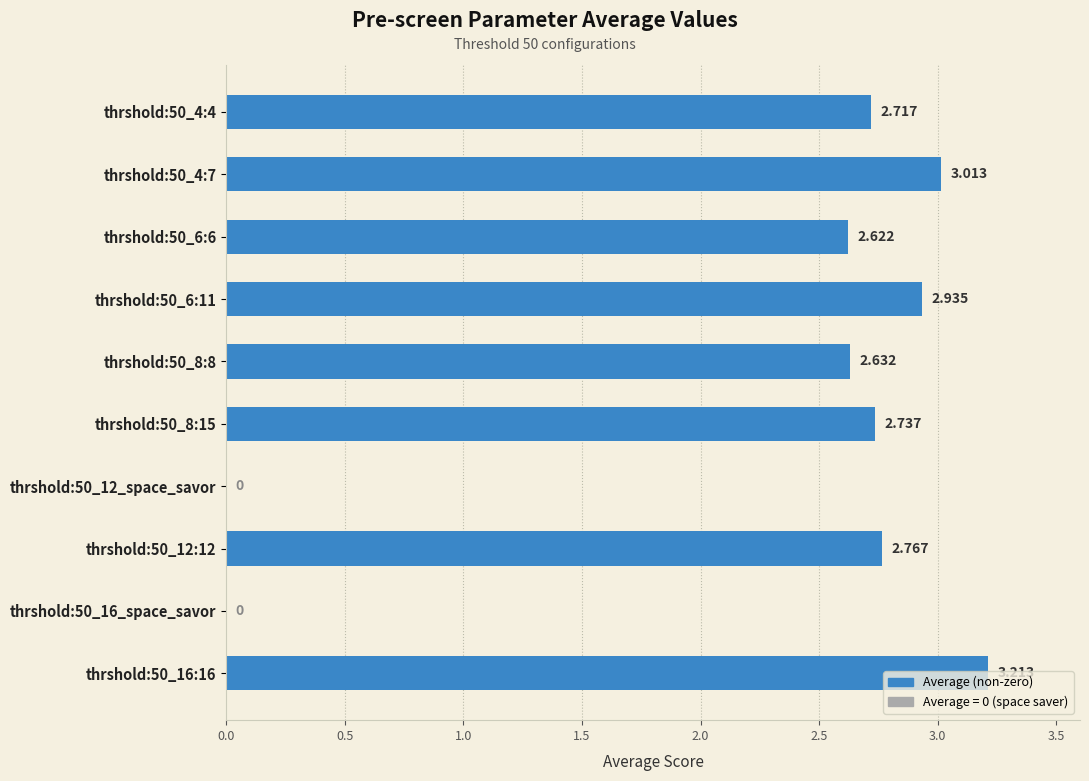

How many distinct data groups are displayed?

1